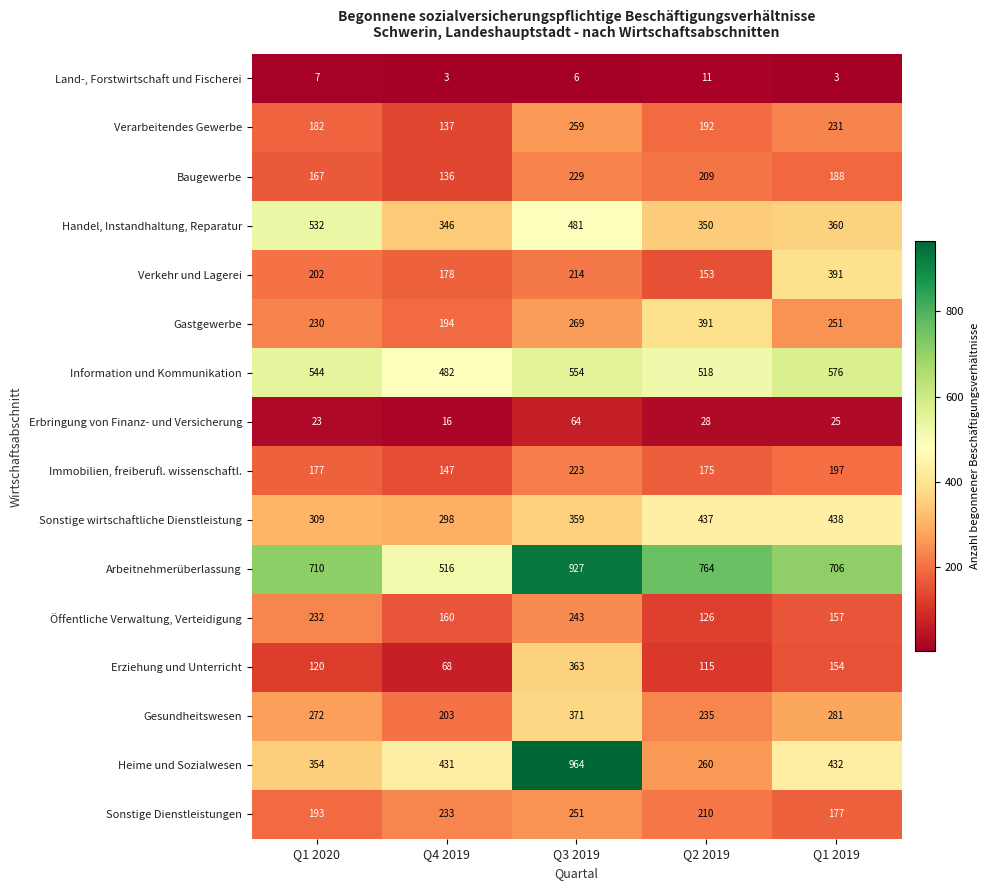

Which series has the largest total across all categories?

Arbeitnehmerüberlassung